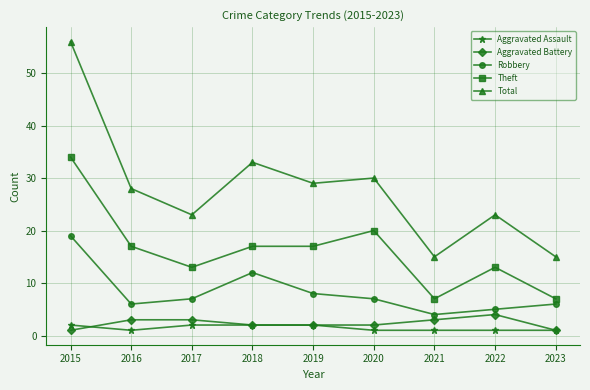

What is the greatest value displayed?

56